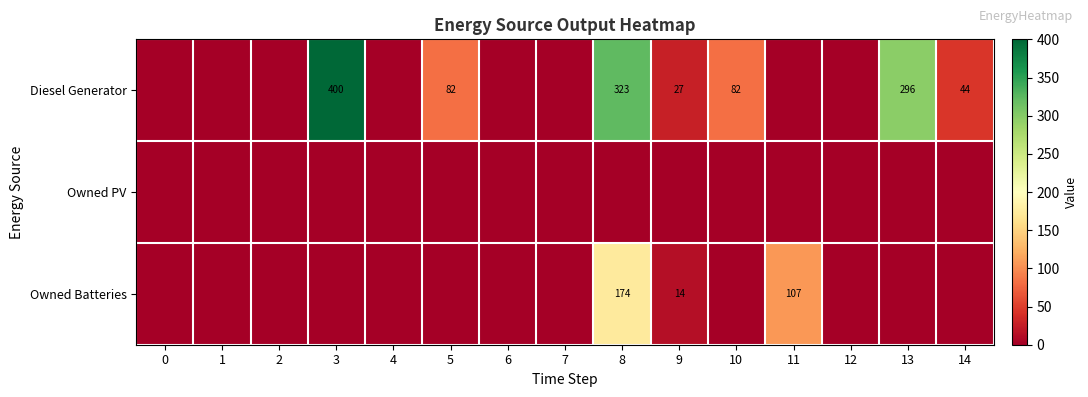

Is it true that Diesel Generator equals 44 at 14?

True